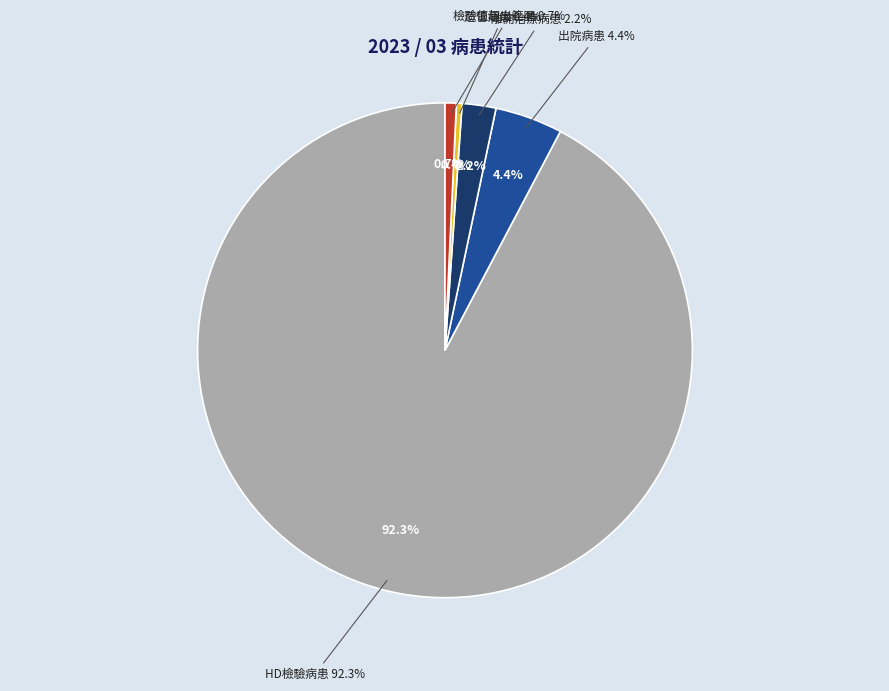

Is it true that 造管病患 is 1% of the pie?

False